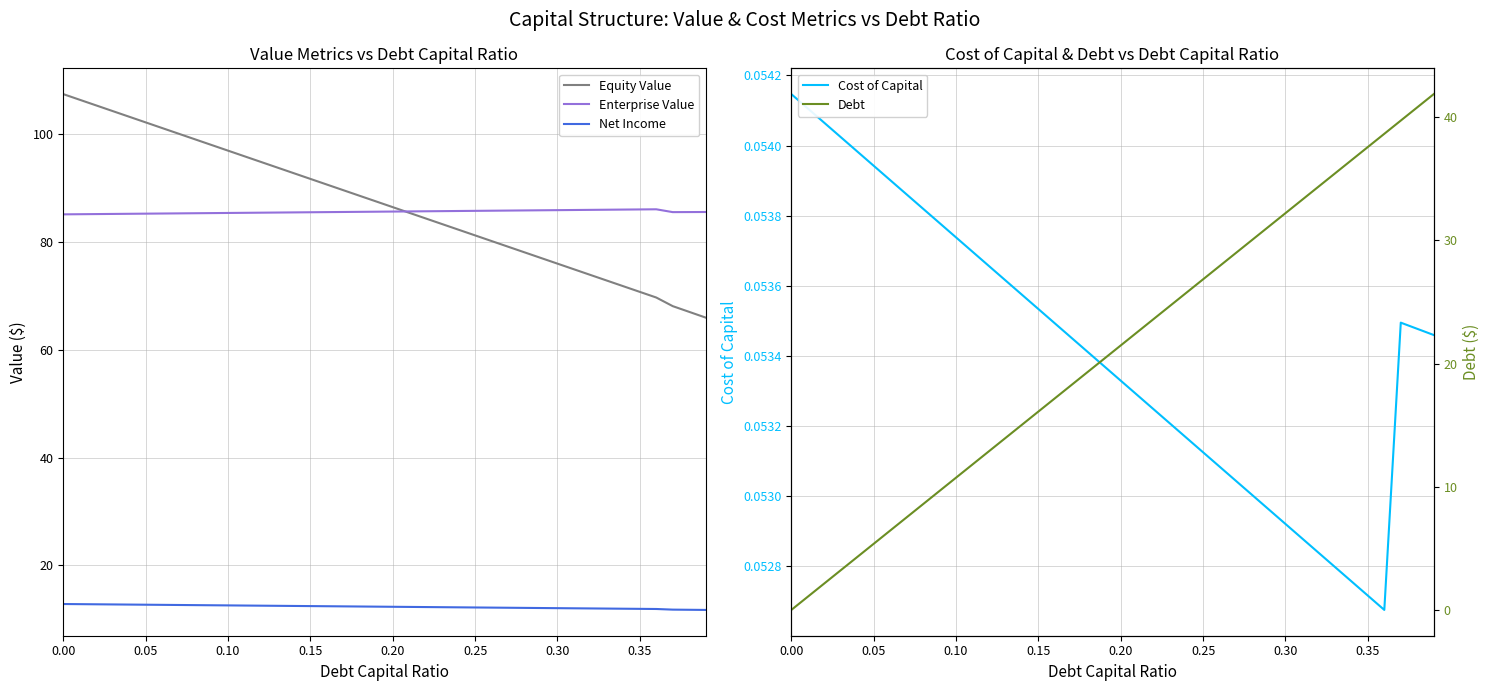

Reading left to right, what are all the values shown in this chart?

Equity Value: 107.4	106.4	105.3	104.3	103.2	102.2	101.1	100.1	99.0	98.0	96.9	95.9	94.8	93.8	92.7	91.7	90.6	89.6	88.5	87.5	86.4	85.4	84.3	83.3	82.2	81.2	80.2	79.1	78.1	77.0	76.0	74.9	73.9	72.8	71.8	70.7	69.7	68.1	67.0	65.9
Enterprise Value: 85.1	85.1	85.2	85.2	85.2	85.2	85.3	85.3	85.3	85.3	85.4	85.4	85.4	85.4	85.5	85.5	85.5	85.5	85.6	85.6	85.6	85.6	85.7	85.7	85.7	85.7	85.8	85.8	85.8	85.9	85.9	85.9	85.9	86.0	86.0	86.0	86.0	85.5	85.5	85.5
Net Income: 12.8	12.8	12.8	12.7	12.7	12.7	12.7	12.6	12.6	12.6	12.6	12.5	12.5	12.5	12.5	12.4	12.4	12.4	12.4	12.3	12.3	12.3	12.3	12.2	12.2	12.2	12.2	12.1	12.1	12.1	12.1	12.0	12.0	12.0	12.0	11.9	11.9	11.8	11.8	11.7
Cost of Capital: 0.1	0.1	0.1	0.1	0.1	0.1	0.1	0.1	0.1	0.1	0.1	0.1	0.1	0.1	0.1	0.1	0.1	0.1	0.1	0.1	0.1	0.1	0.1	0.1	0.1	0.1	0.1	0.1	0.1	0.1	0.1	0.1	0.1	0.1	0.1	0.1	0.1	0.1	0.1	0.1
Debt: 0.0	1.1	2.1	3.2	4.3	5.4	6.4	7.5	8.6	9.7	10.7	11.8	12.9	14.0	15.0	16.1	17.2	18.3	19.3	20.4	21.5	22.6	23.6	24.7	25.8	26.9	27.9	29.0	30.1	31.1	32.2	33.3	34.4	35.4	36.5	37.6	38.7	39.7	40.8	41.9